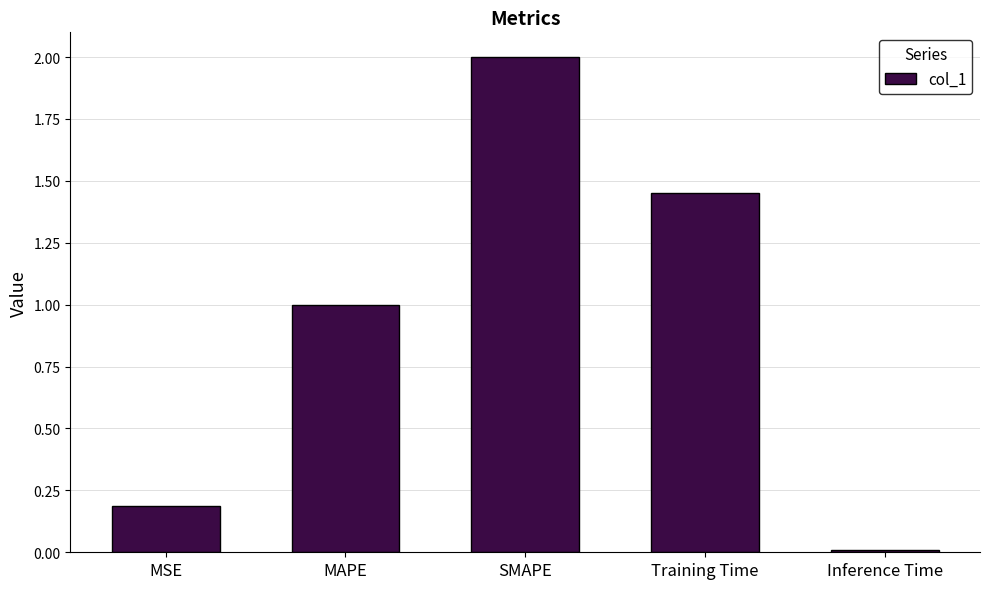

At which category does the chart reach its peak across all series?

SMAPE